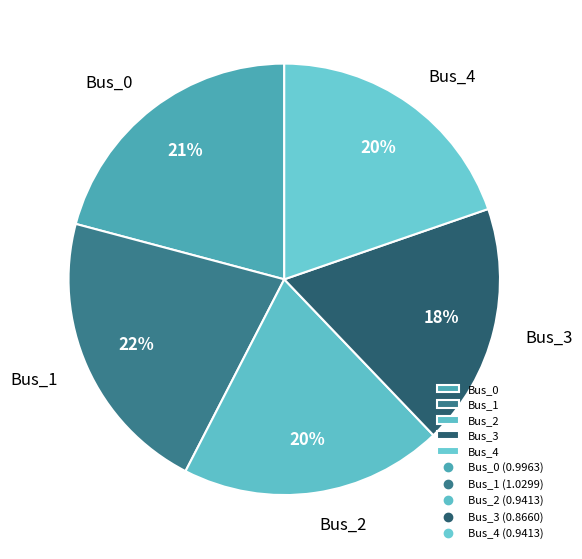

Which category has the biggest portion of the pie?

Bus_1